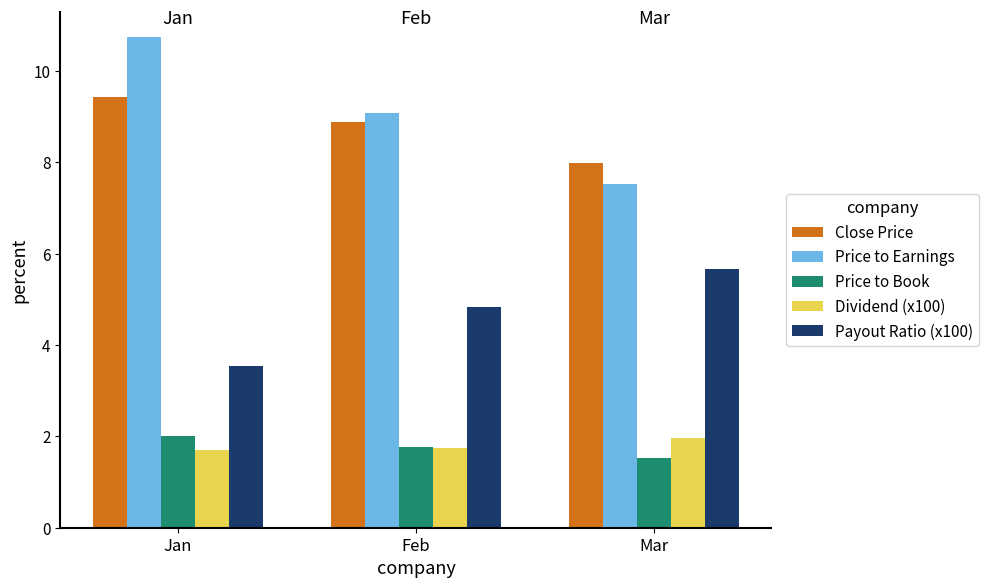

Between Feb and Mar, which series saw the biggest shift?

Price to Earnings